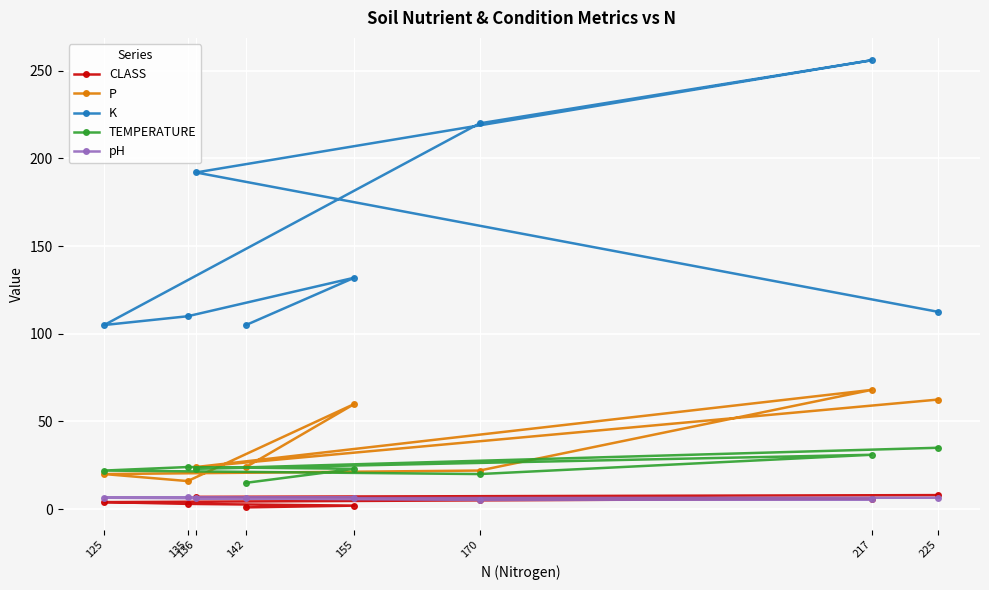

At which category does the chart reach its peak across all series?

217